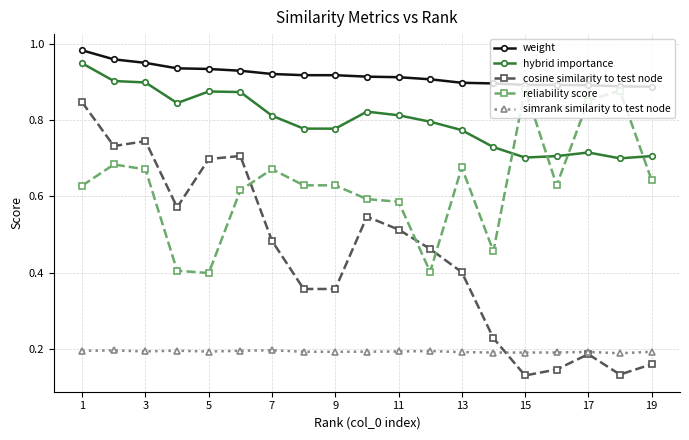

At how many categories does at least one series exceed 0?

19